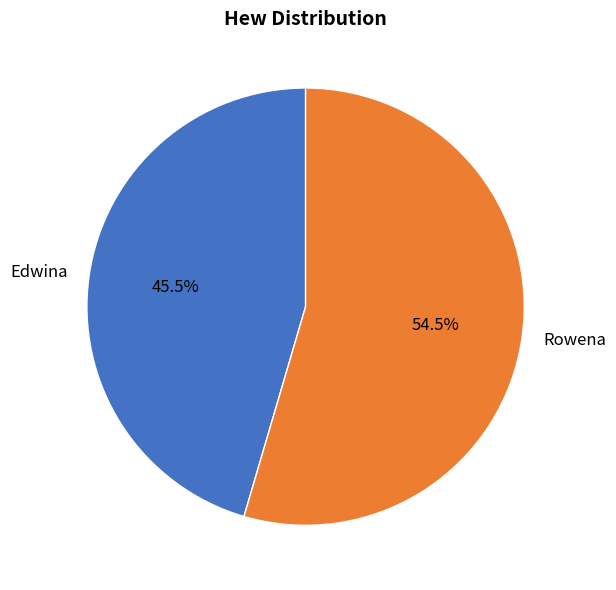

Which category has the biggest portion of the pie?

Rowena